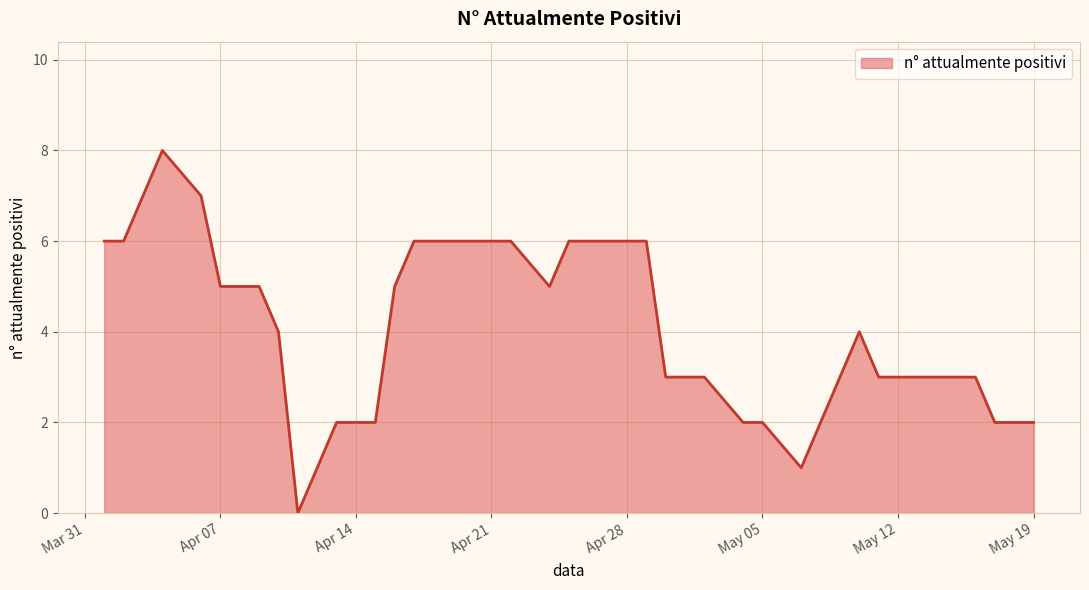

What is the greatest value displayed?

8